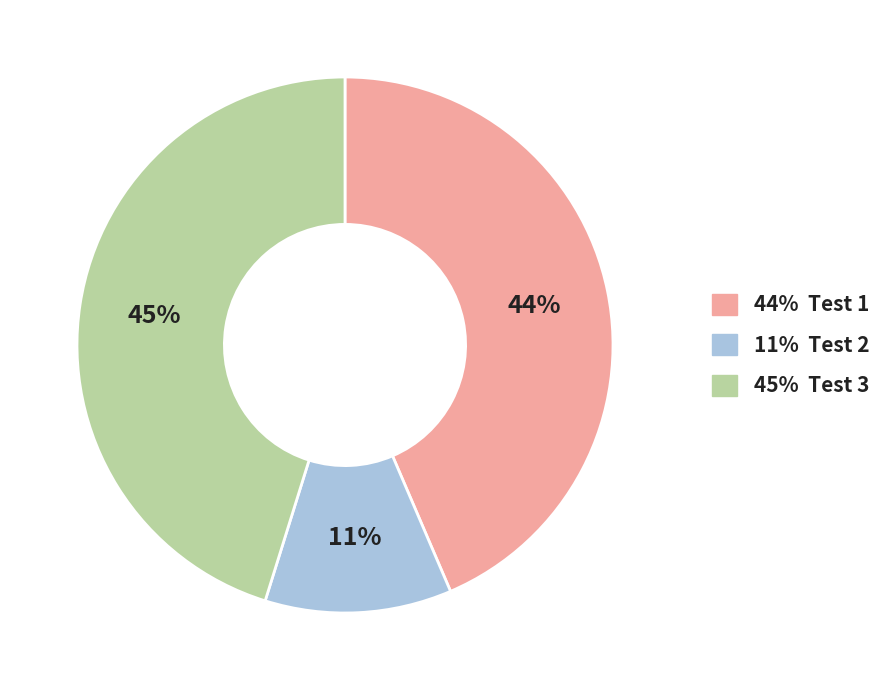

What is the smallest slice in the pie chart?

11% Test 2